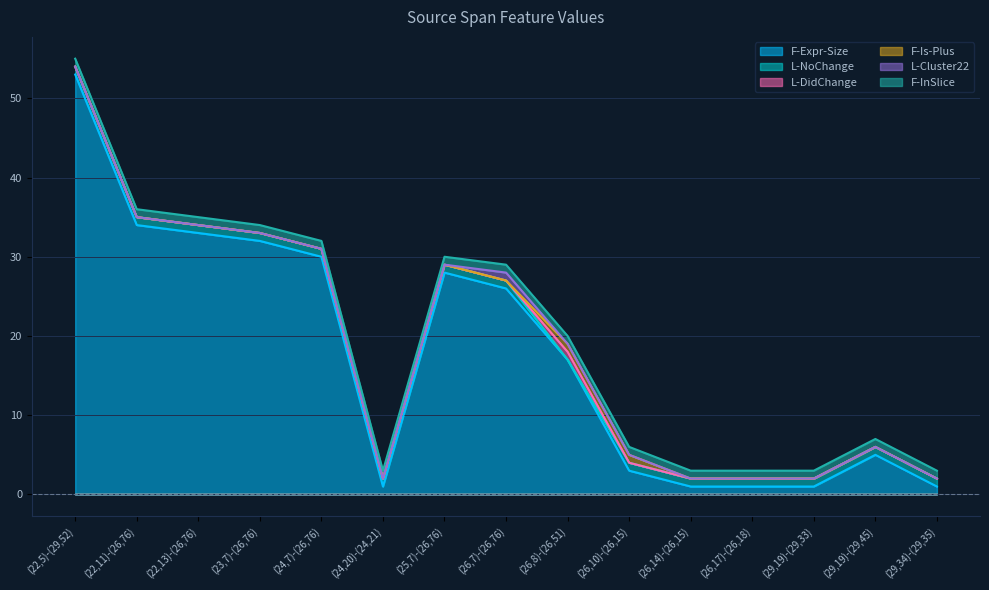

True or false: L-DidChange and F-InSlice intersect in this chart.

False